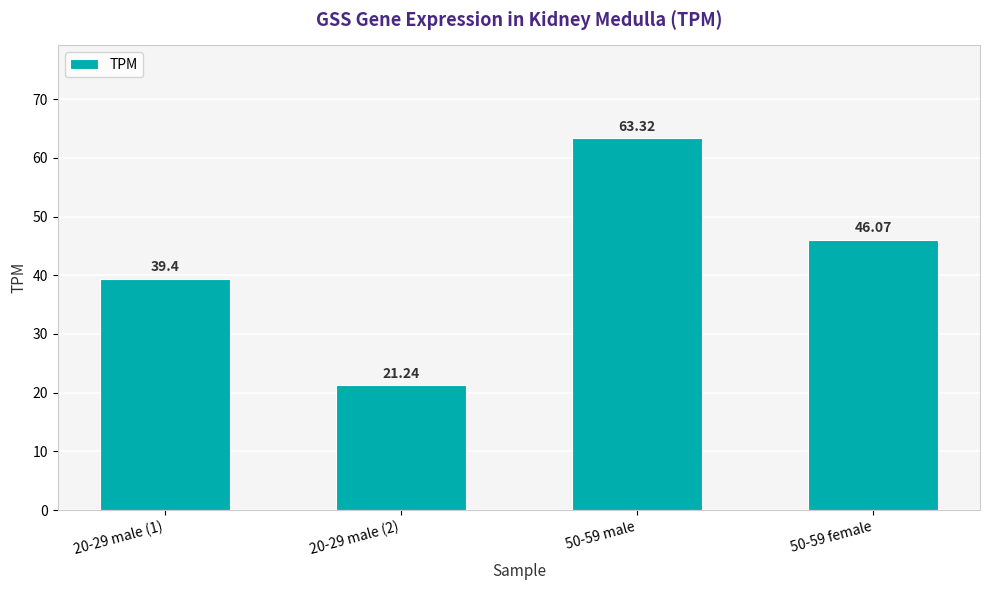

True or false: the data shows 39.4 at 20-29 male (1).

True